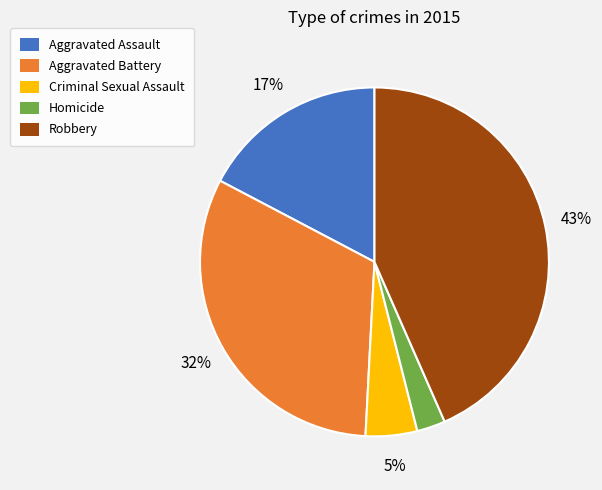

Between Robbery and Aggravated Battery, which is larger?

Robbery